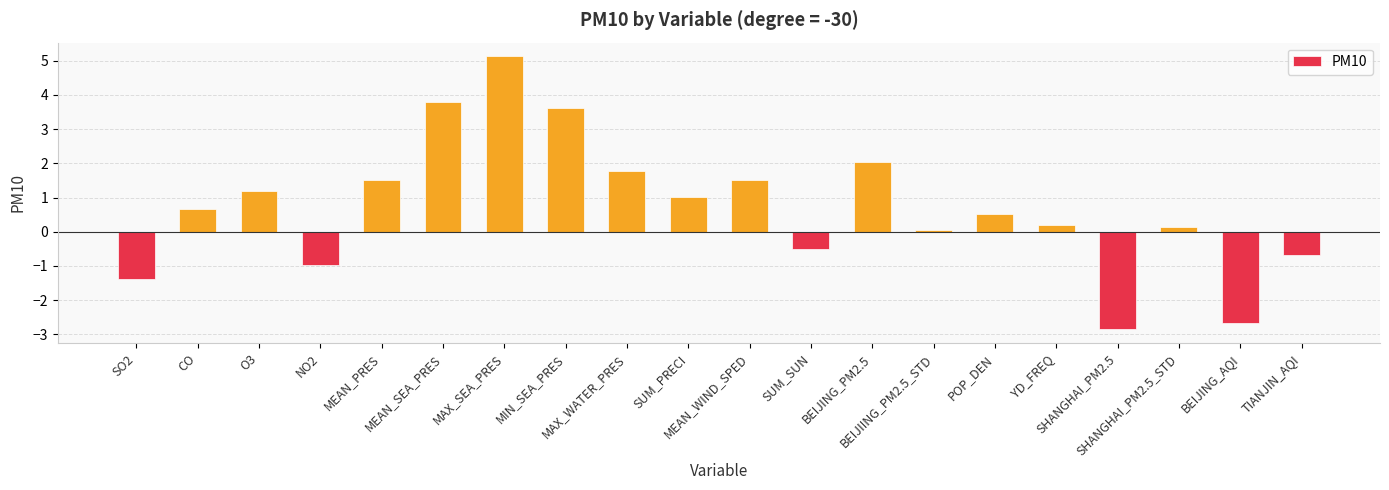

Which has a higher value, MEAN_WIND_SPED or POP_DEN?

MEAN_WIND_SPED